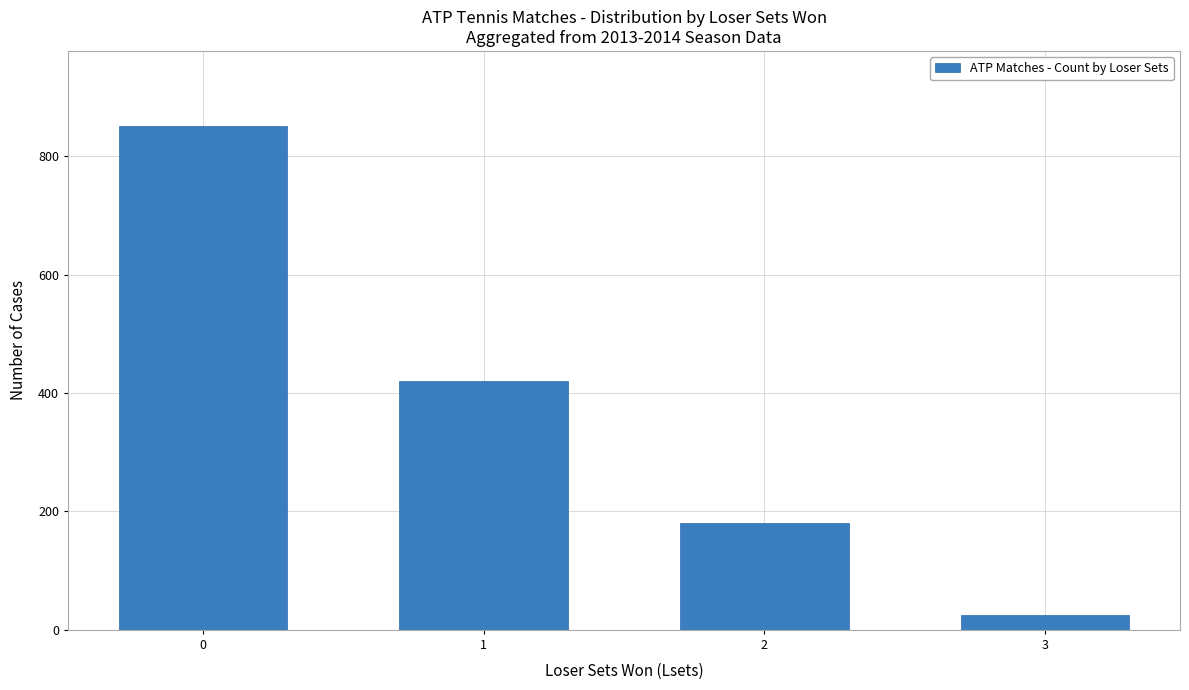

Reading left to right, list all the values displayed in this chart.

0=850	1=420	2=180	3=25